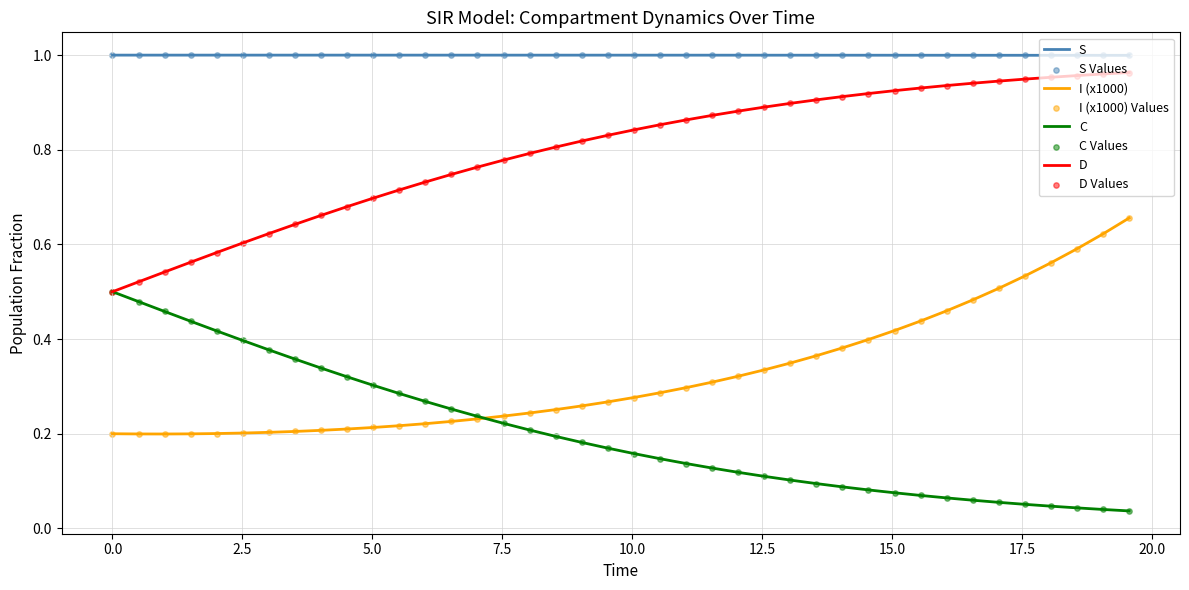

Which series has the largest total across all categories?

S